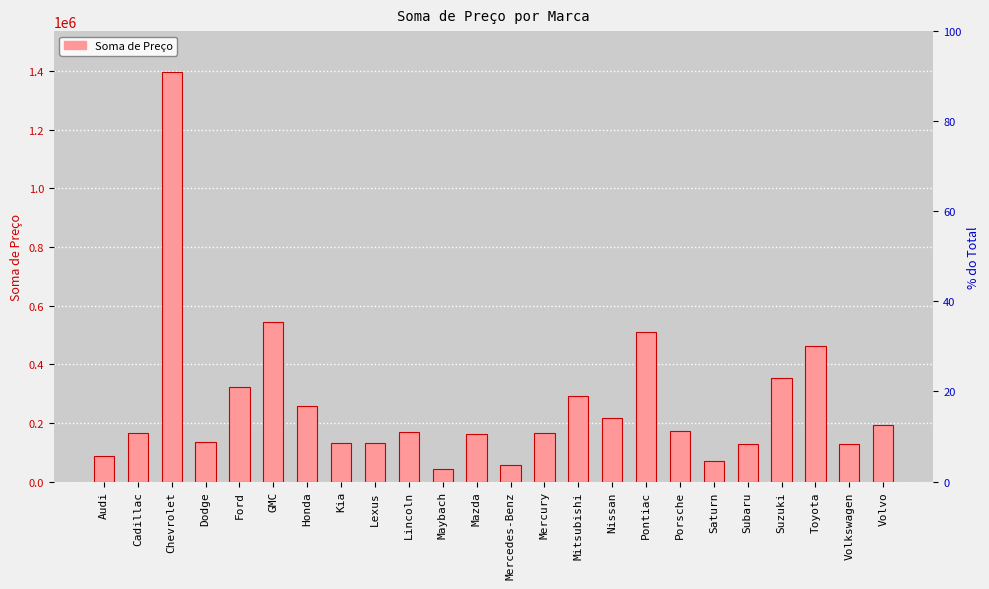

Rank the categories by value from highest to lowest.

Chevrolet, GMC, Pontiac, Toyota, Suzuki, Ford, Mitsubishi, Honda, Nissan, Volvo, Porsche, Lincoln, Mercury, Cadillac, Mazda, Dodge, Kia, Lexus, Subaru, Volkswagen, Audi, Saturn, Mercedes-Benz, Maybach